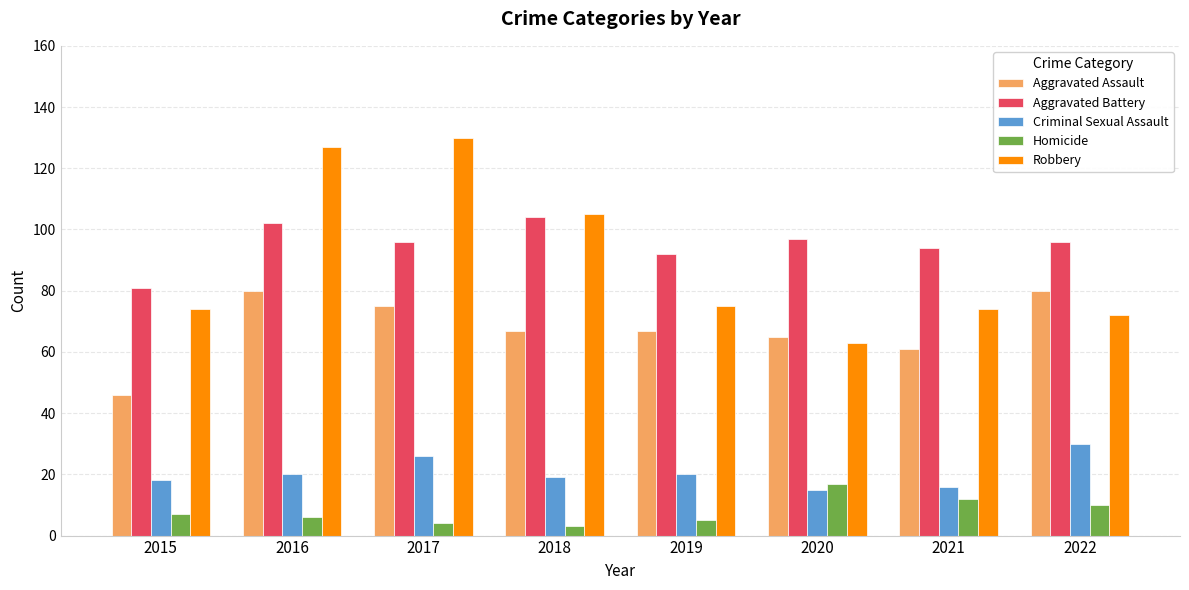

Between 2018 and 2021, which series saw the biggest shift?

Robbery